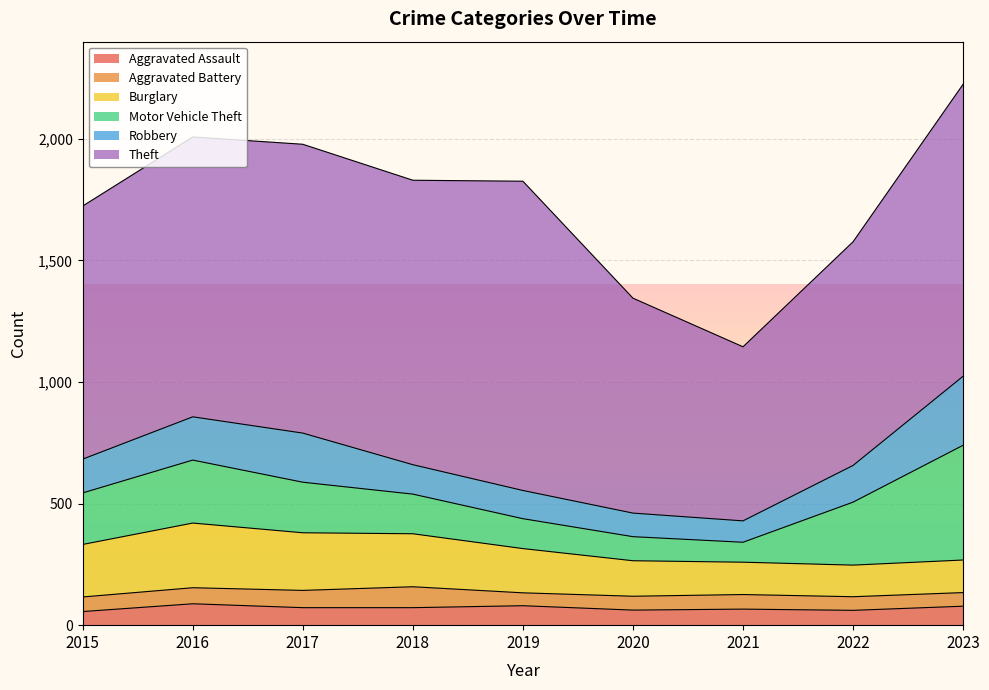

Reading left to right, what are all the values shown in this chart?

Aggravated Assault: 56	88	72	72	80	62	66	61	78
Aggravated Battery: 60	66	71	86	53	57	60	56	56
Burglary: 216	266	237	218	182	146	133	130	134
Motor Vehicle Theft: 212	259	208	163	123	99	82	259	472
Robbery: 139	178	202	121	116	97	88	151	284
Theft: 1041	1151	1188	1170	1272	884	716	920	1201